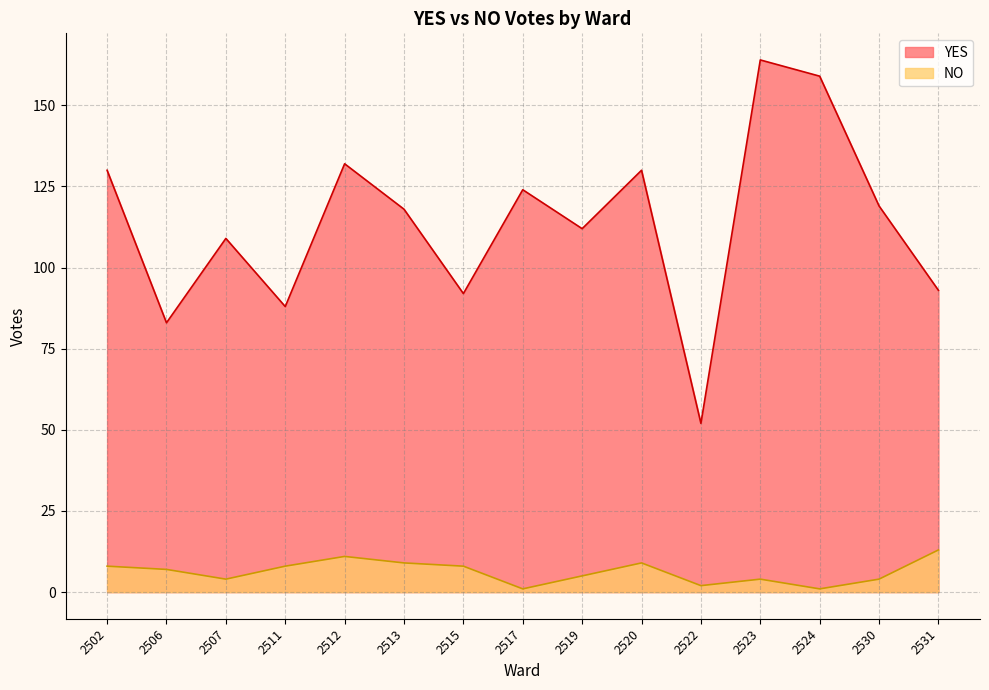

How many interior local peaks does the YES series have?

5